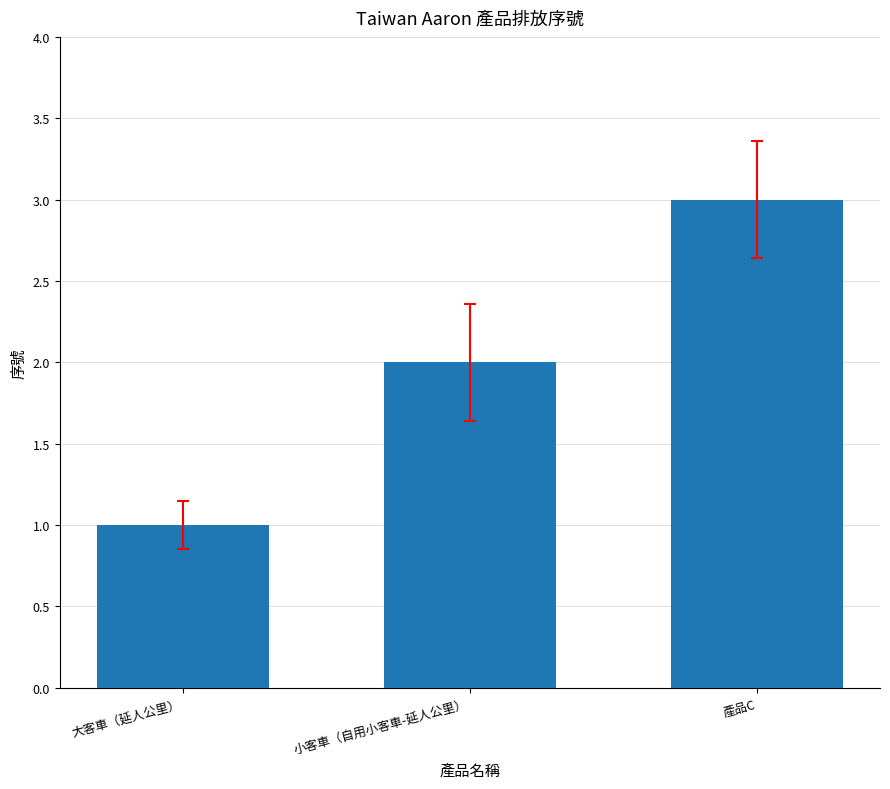

How many bars are there in total?

3